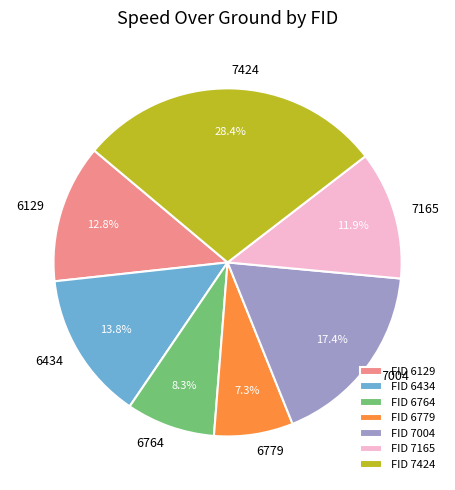

Rank the categories by value from lowest to highest.

6779, 6764, 7165, 6129, 6434, 7004, 7424